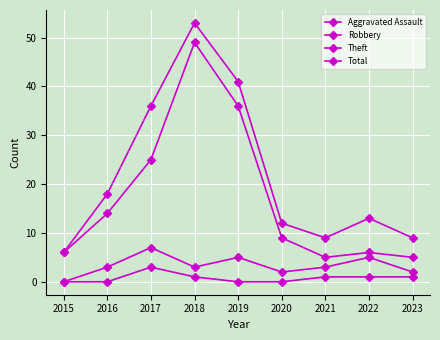

Where does the Robbery series first go above 3?

2017